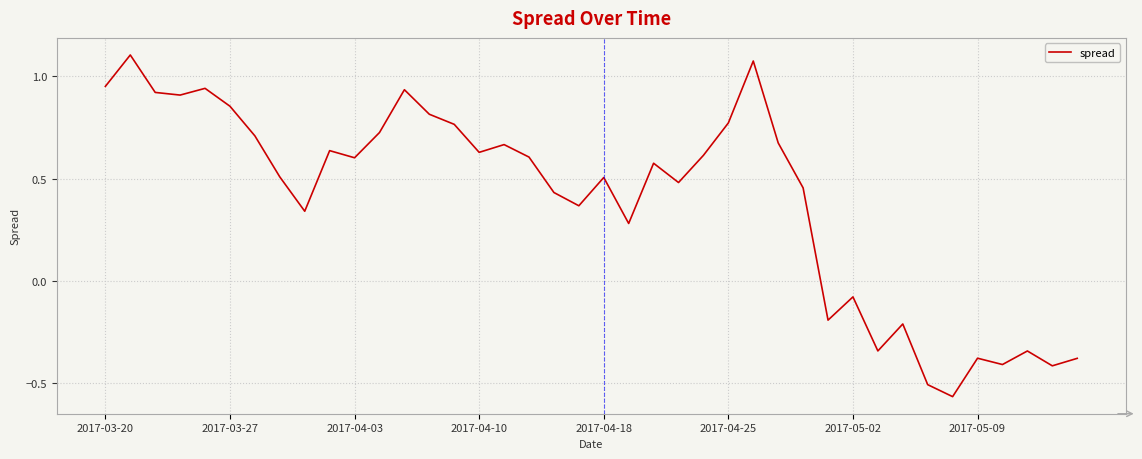

What is the difference between the maximum and minimum values?

1.7